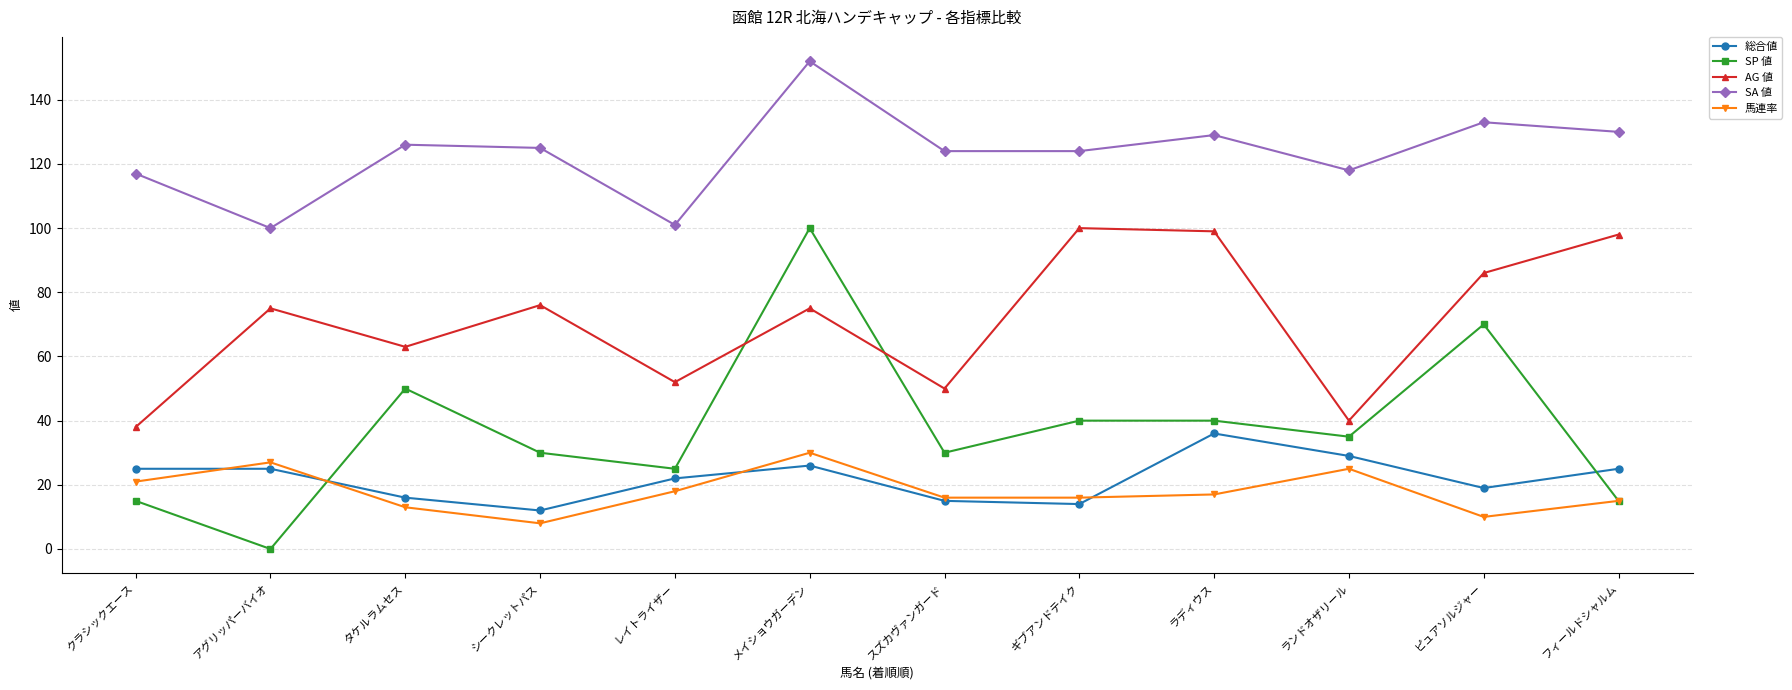

Which series changed the most between ランドオザリール and フィールドシャルム?

AG 値